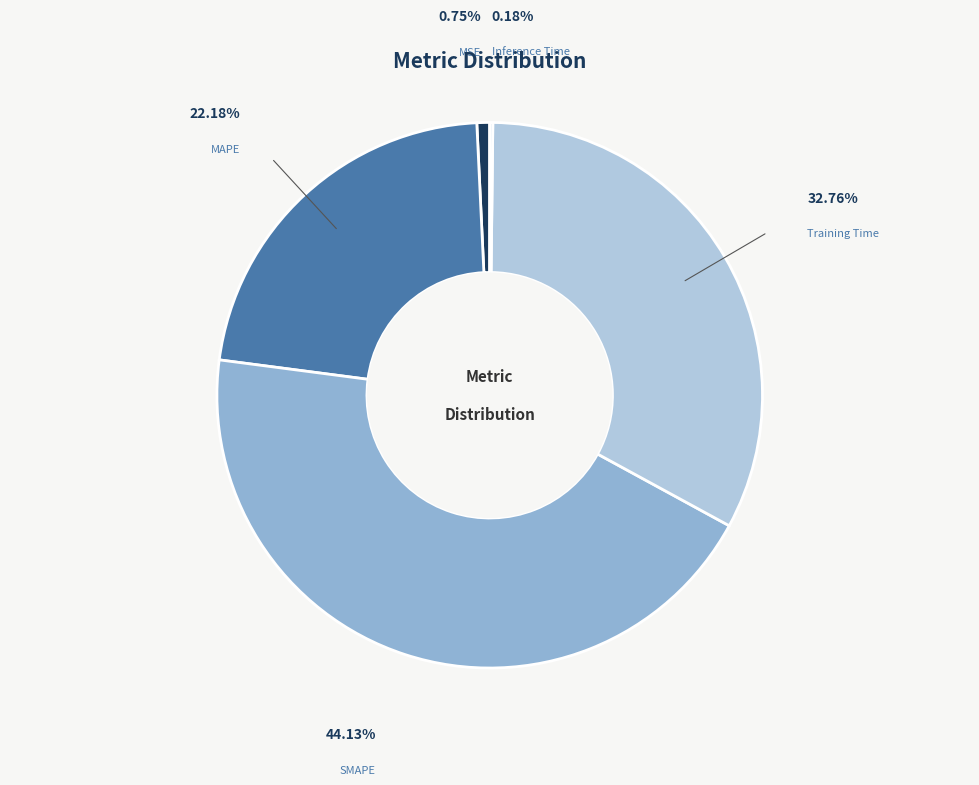

Is there a majority slice in this chart?

No